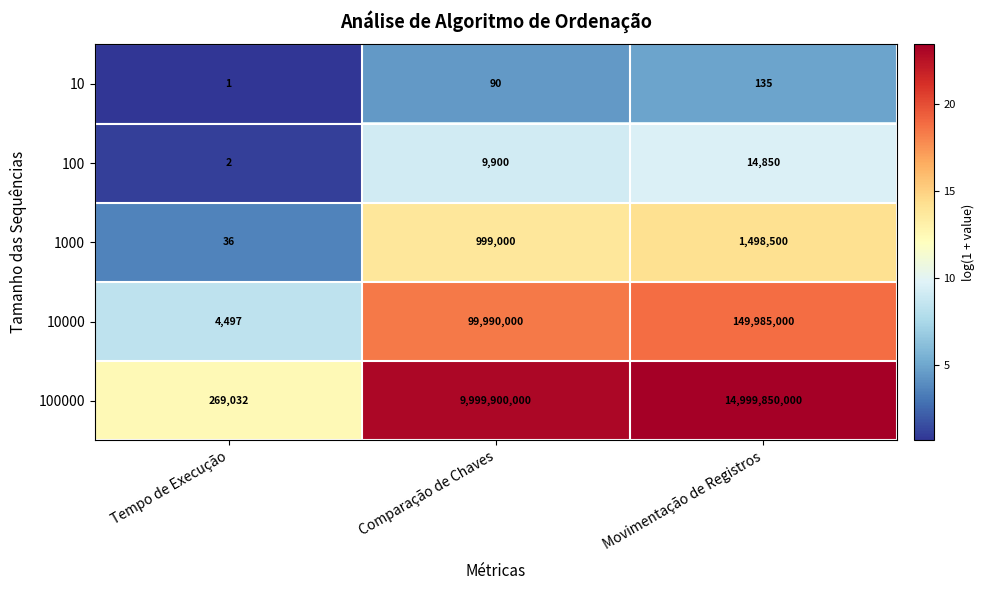

Reading right to left, what are all the values shown in this chart?

10: Movimentação de Registros=135	Comparação de Chaves=90	Tempo de Execução=1
100: Movimentação de Registros=14850	Comparação de Chaves=9900	Tempo de Execução=2
1000: Movimentação de Registros=1498500	Comparação de Chaves=999000	Tempo de Execução=36
10000: Movimentação de Registros=149985000	Comparação de Chaves=99990000	Tempo de Execução=4497
100000: Movimentação de Registros=14999850000	Comparação de Chaves=9999900000	Tempo de Execução=269032